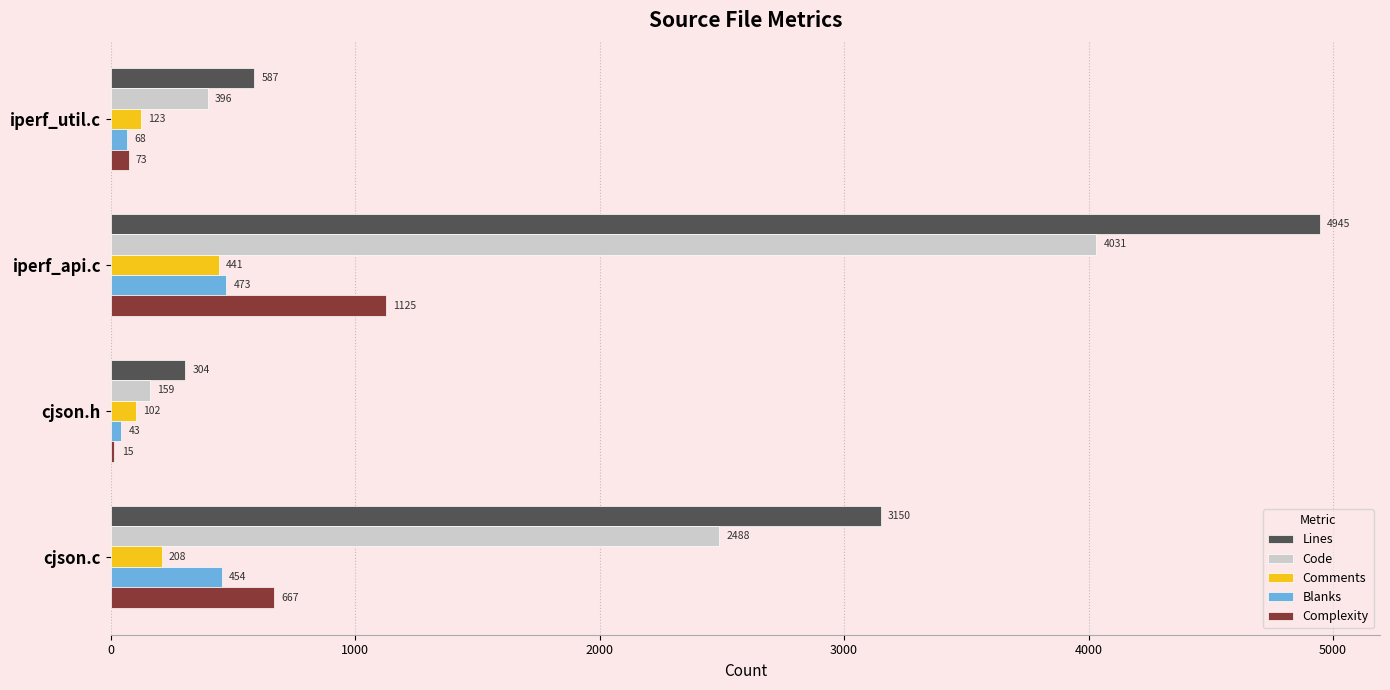

Which series changed the most between iperf_util.c and cjson.c?

Lines